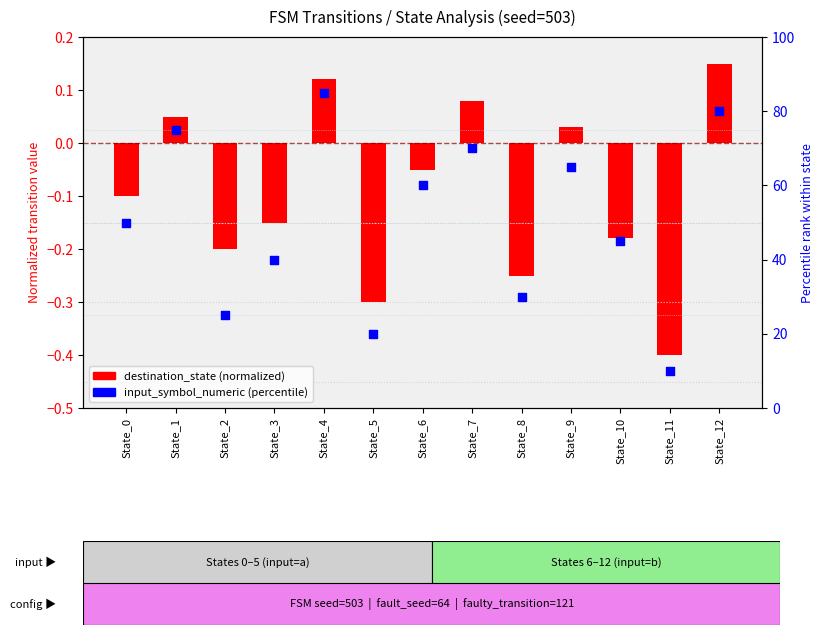

At how many categories does at least one series exceed 57?

6